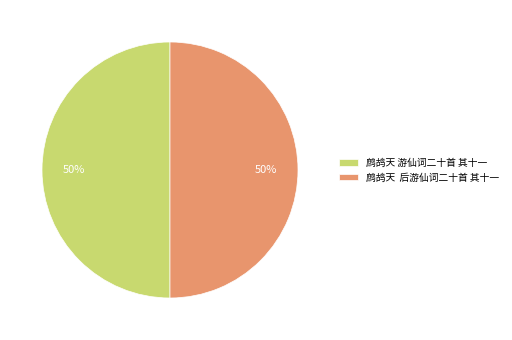

To the nearest percent, what is the combined percentage of 鹧鸪天 游仙词二十首 其十一 and 鹧鸪天 后游仙词二十首 其十一?

100%